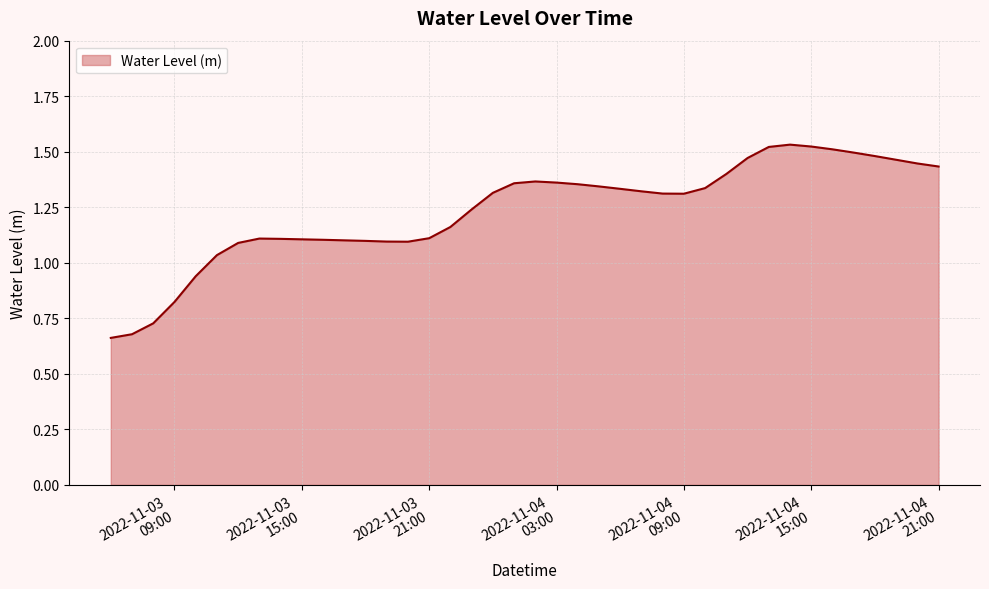

How many lines are shown in the chart?

1